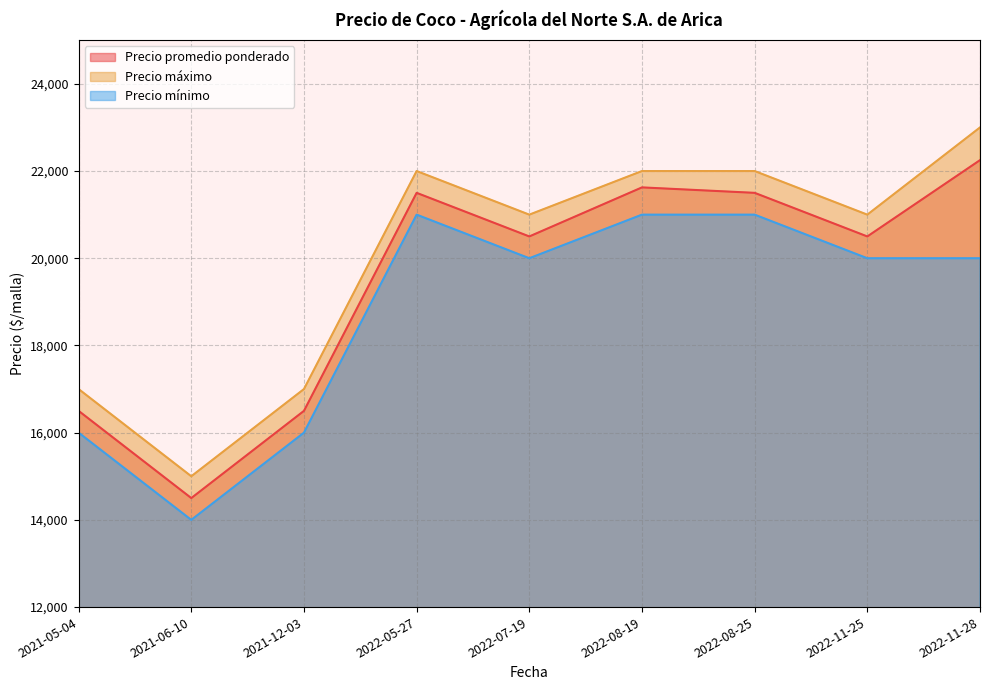

What is the value of the Precio mínimo point at the 2nd from the left?

14000